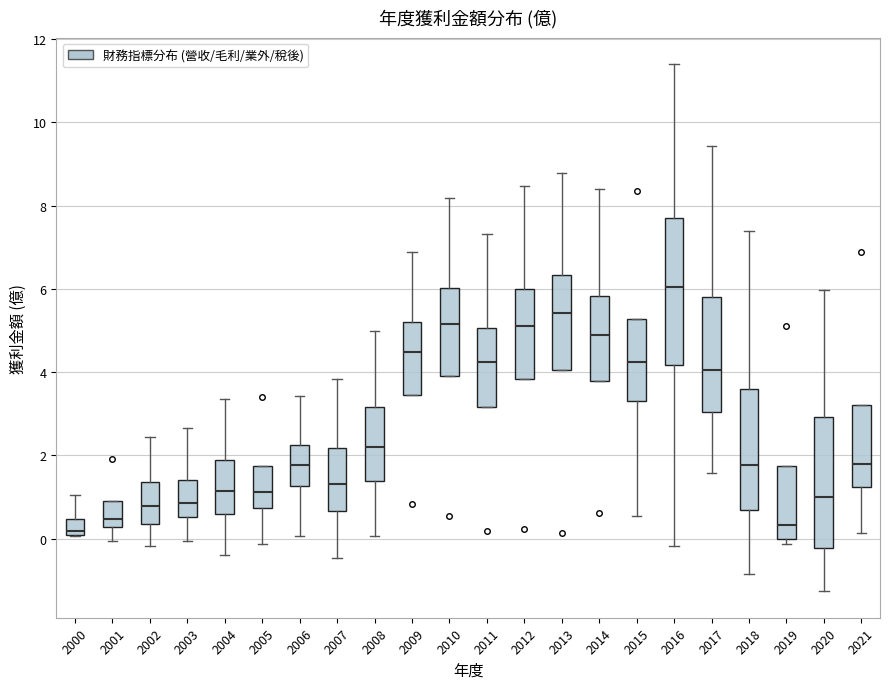

Which box is the tallest, from its lower edge to its upper edge?

2016